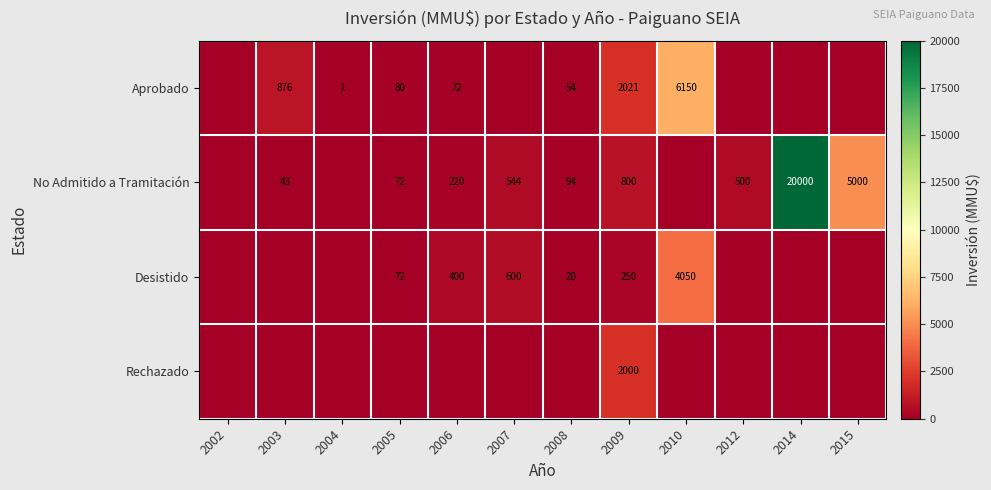

Rank the series at 2009 from highest to lowest value.

Aprobado, Rechazado, No Admitido a Tramitación, Desistido